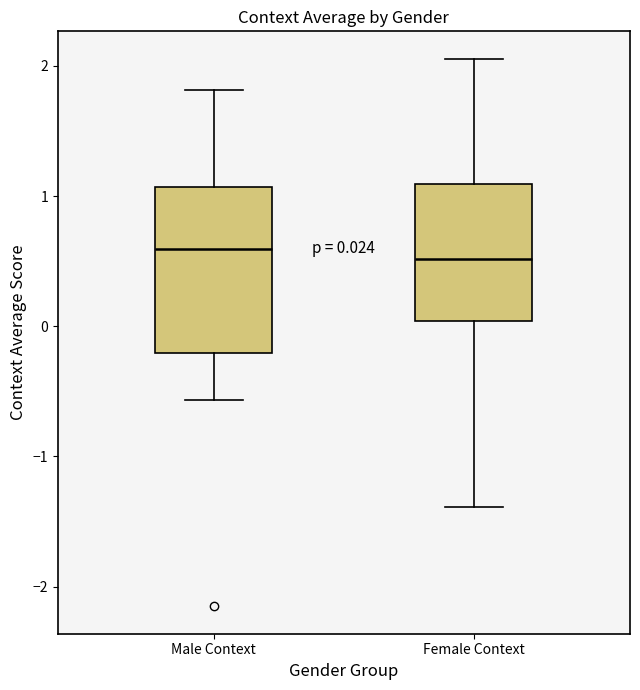

Which box is the tallest, from its lower edge to its upper edge?

Male Context